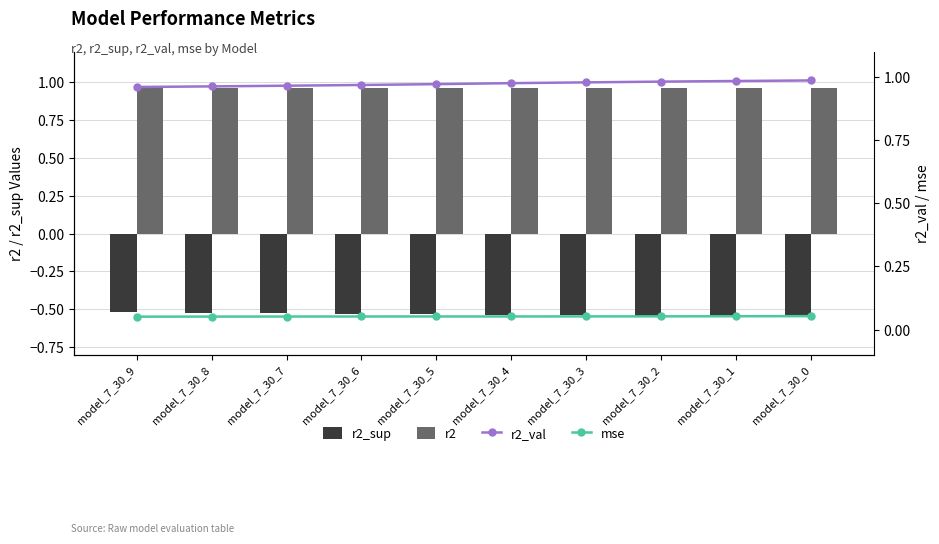

Which series has the widest spread of values?

r2_sup